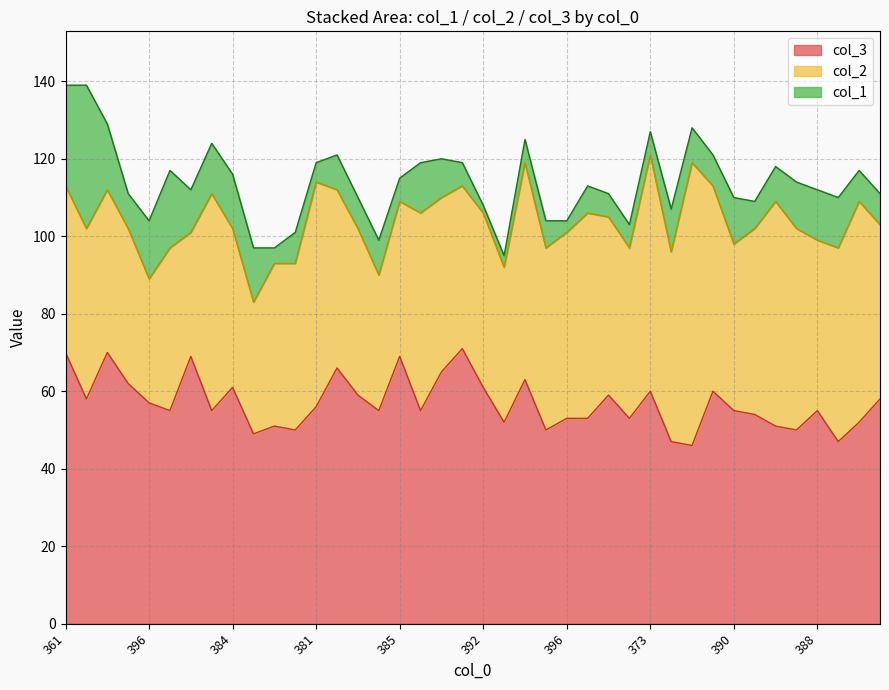

What are all the series names shown in the legend?

col_3, col_2, col_1